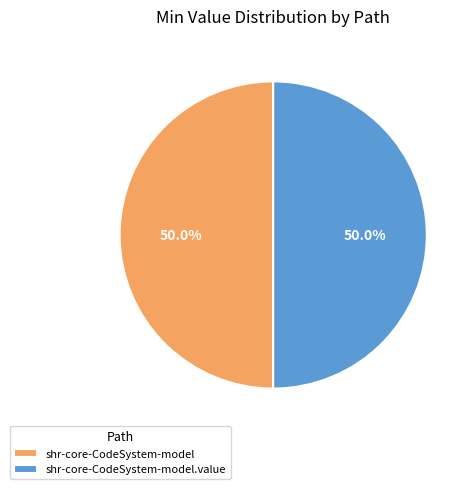

What percentage do shr-core-CodeSystem-model and shr-core-CodeSystem-model.value together represent?

100.0%